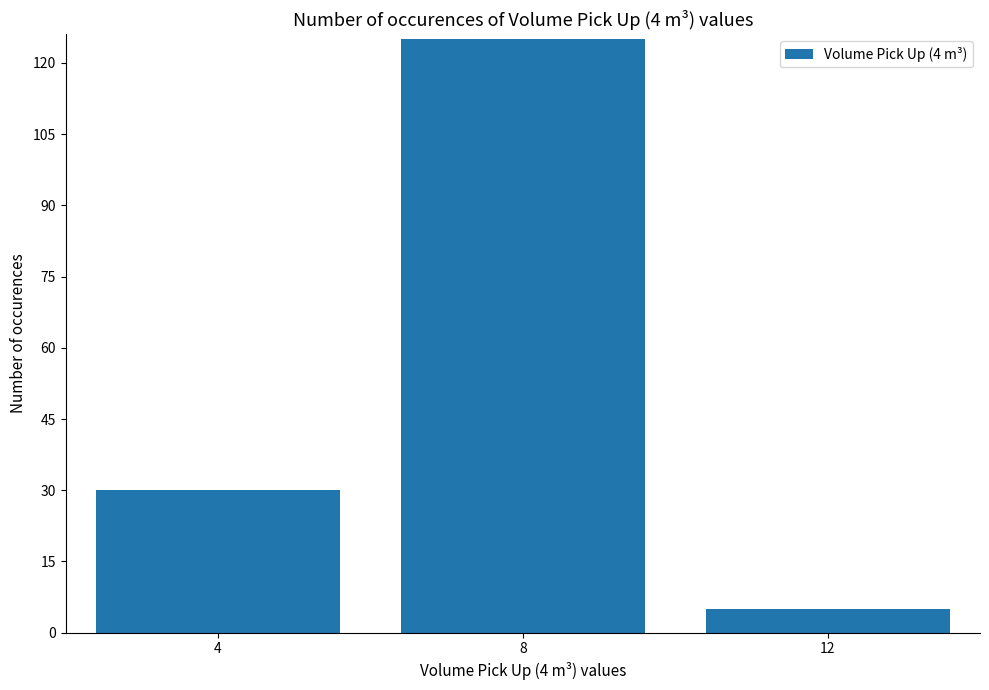

How many values are below 30?

1